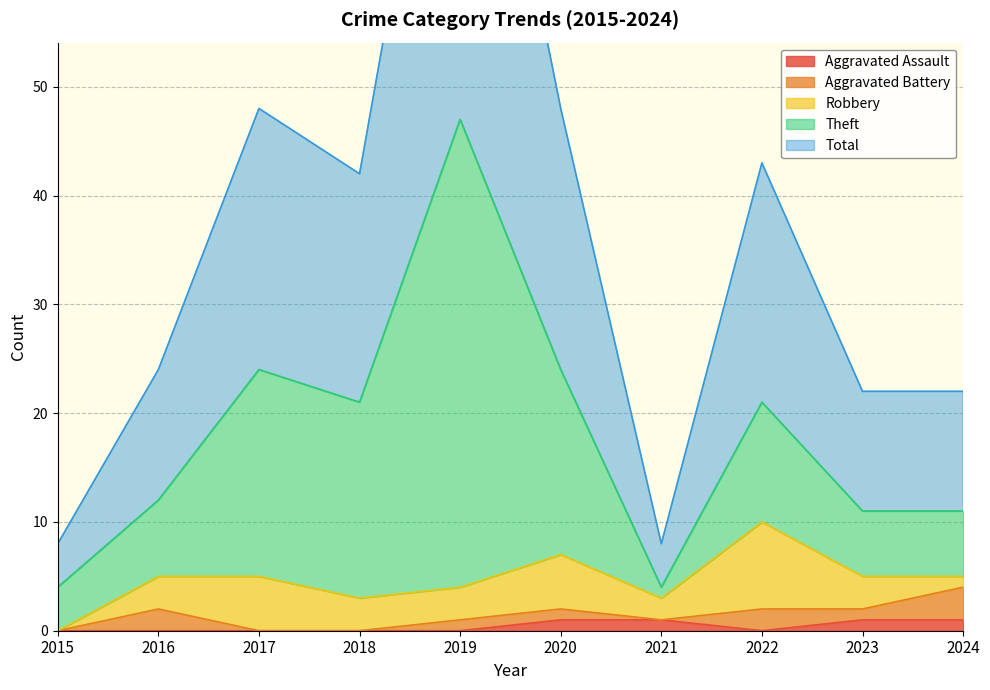

At how many categories does at least one series exceed 8?

8